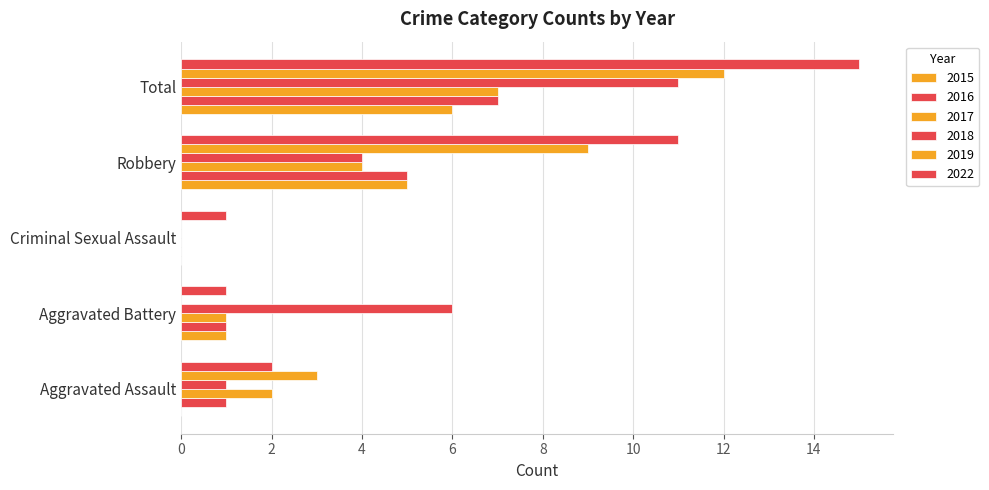

What is the difference between the second highest and minimum values in the 2019 series?

9